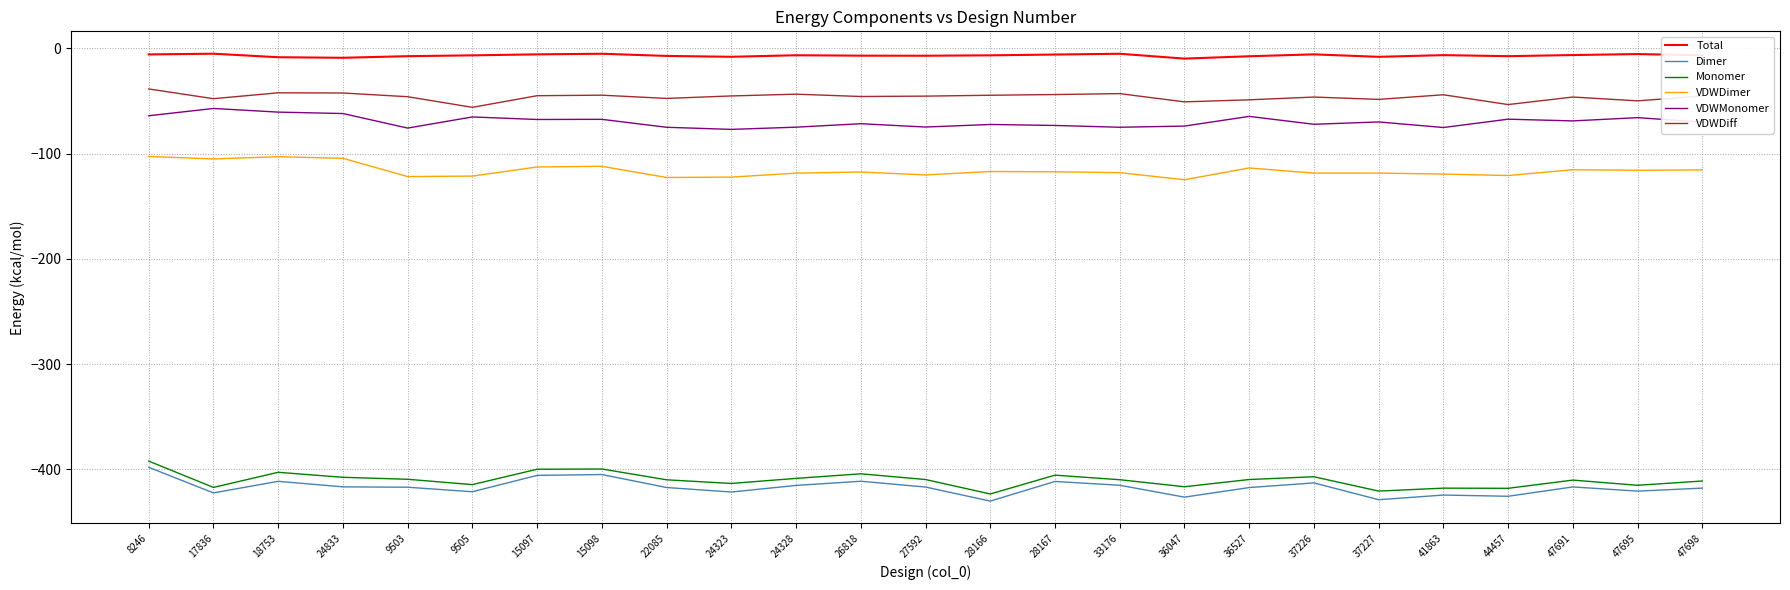

Is it true that Dimer equals -412.8 at 37226?

True